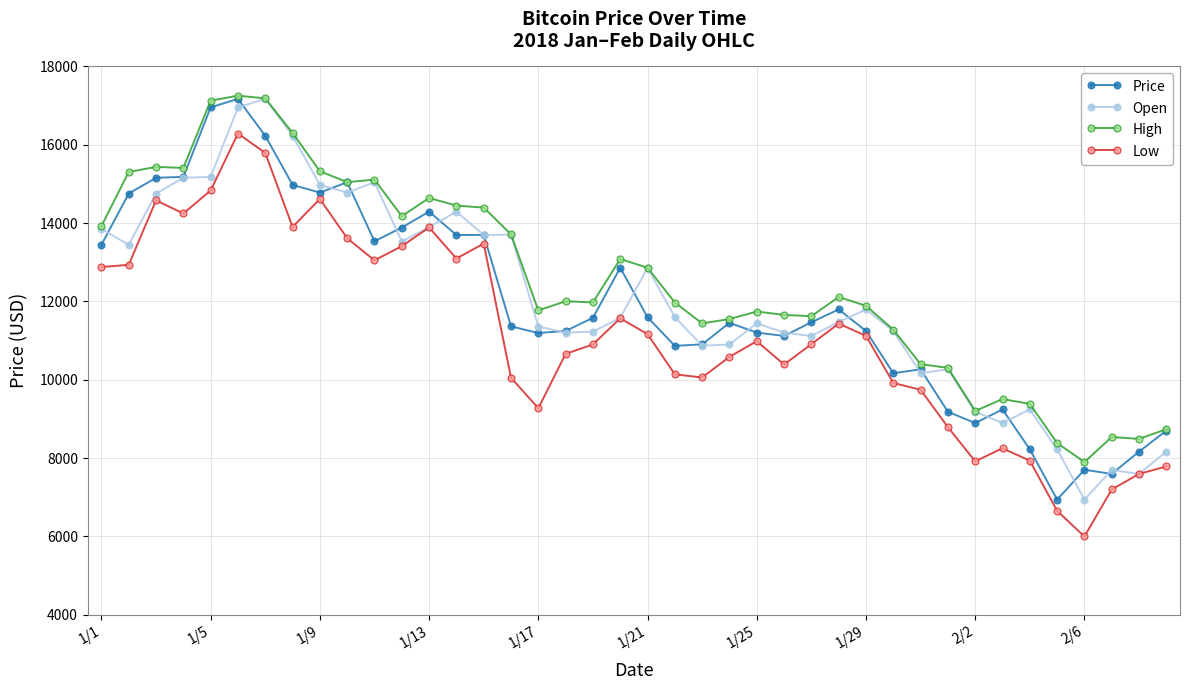

True or false: Low has more than 1 points higher than both neighbors.

True